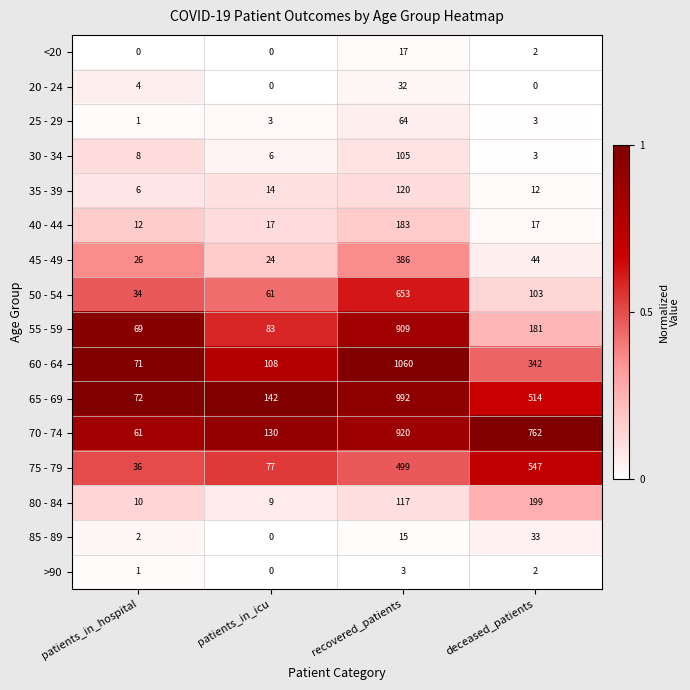

What is the approximate value of 80 - 84 at patients_in_icu?

9